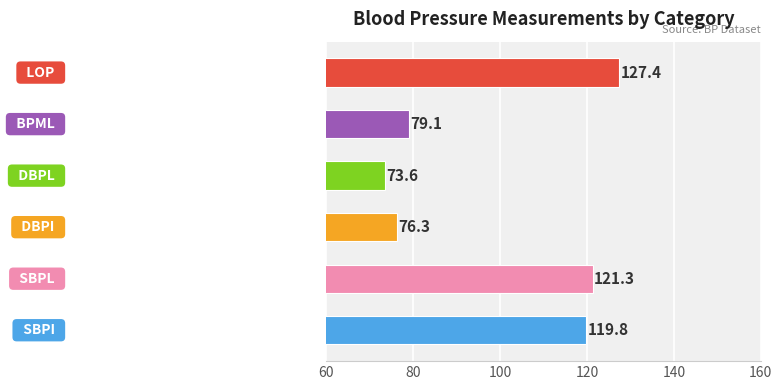

What is the average value?

99.6